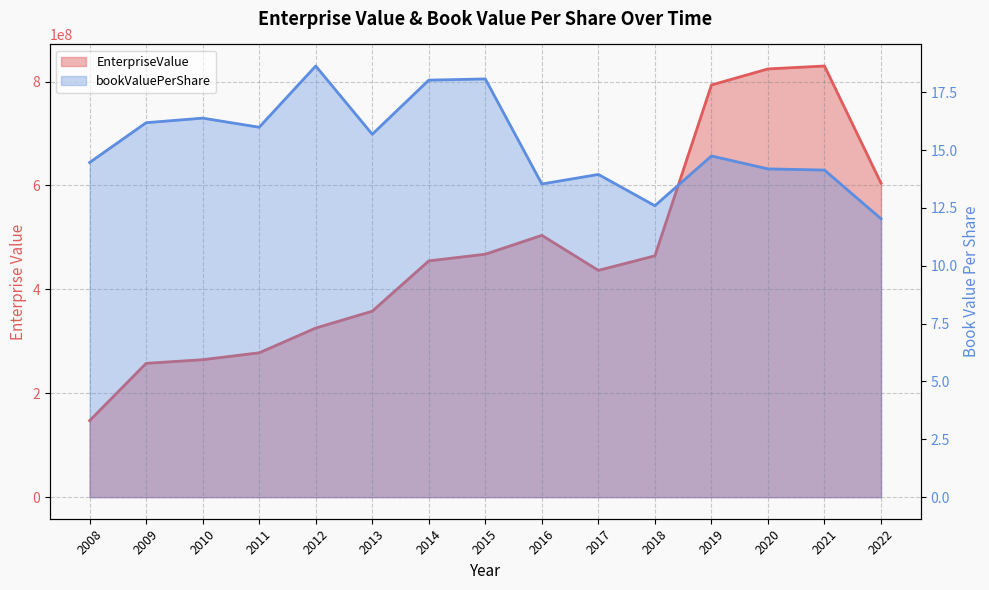

Reading right to left, transcribe all the data shown in this chart.

EnterpriseValue: 604322633.2	829949426.1	824349477.0	793387214.3	464586590.3	436580501.3	503989668.4	467725891.3	454839000.0	357980800.0	325568000.0	277887900.0	264627200.0	257587449.0	147310800.0
bookValuePerShare: 12.0	14.1	14.2	14.7	12.6	13.9	13.5	18.1	18.0	15.7	18.6	16.0	16.4	16.2	14.5